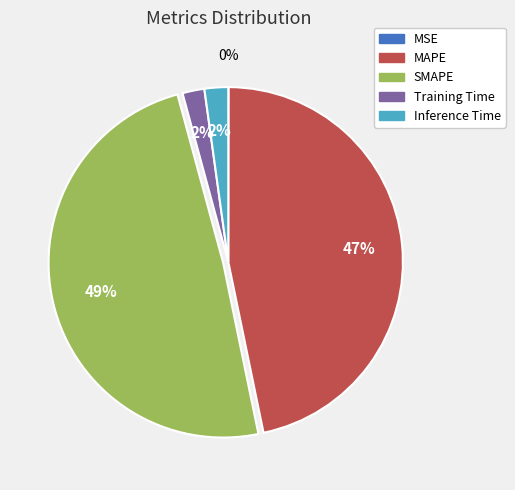

Does SMAPE represent more than half of the total?

No